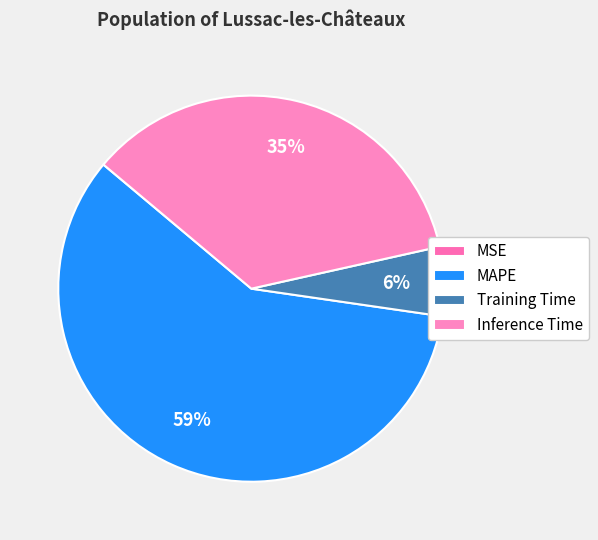

What is the total percentage of Training Time and Inference Time?

41.2%